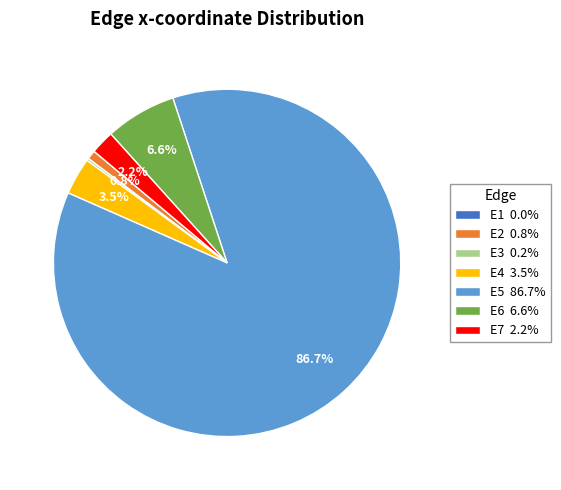

To the nearest percent, what is the difference between the largest and smallest slice percentages?

87%